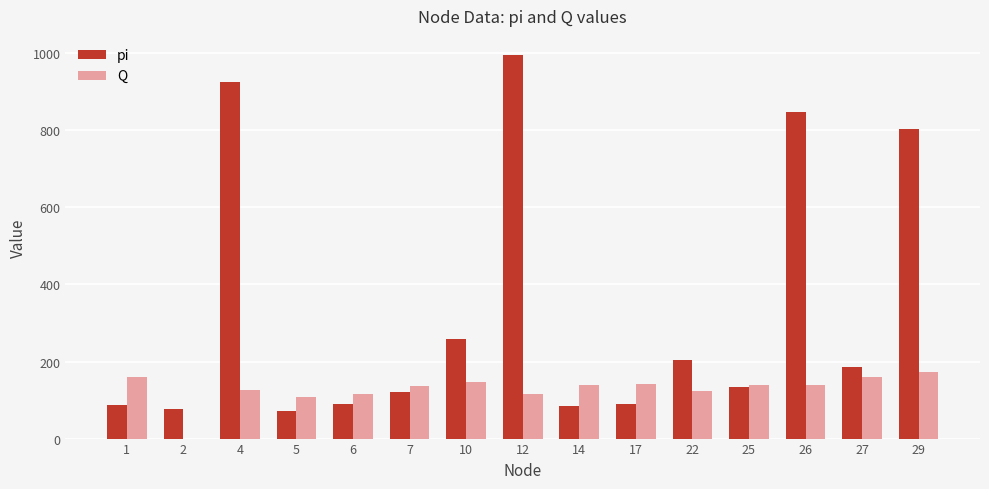

Which series has the largest range (max minus min)?

pi